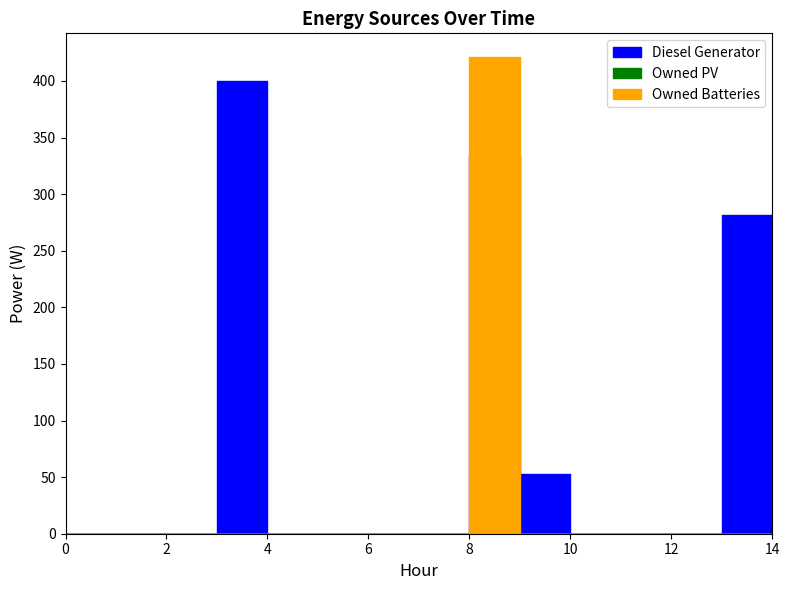

True or false: Owned Batteries has a value of 0 at 2.

True